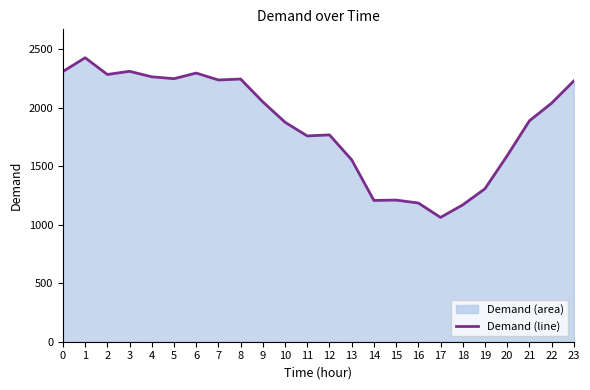

Rank the categories by value from lowest to highest.

17, 18, 16, 14, 15, 19, 13, 20, 11, 12, 10, 21, 22, 9, 23, 7, 8, 5, 4, 2, 6, 0, 3, 1